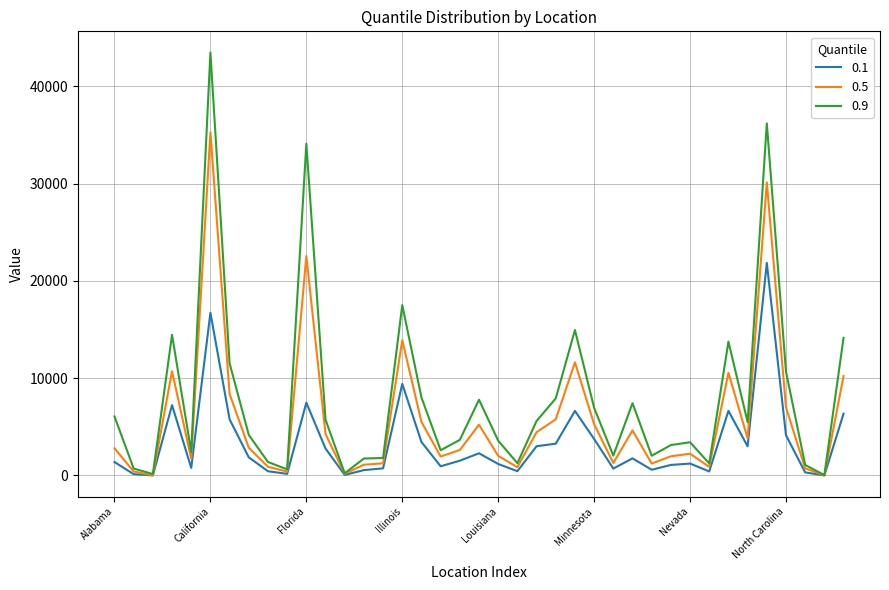

Rank the series by their maximum value, from highest to lowest.

0.9, 0.5, 0.1